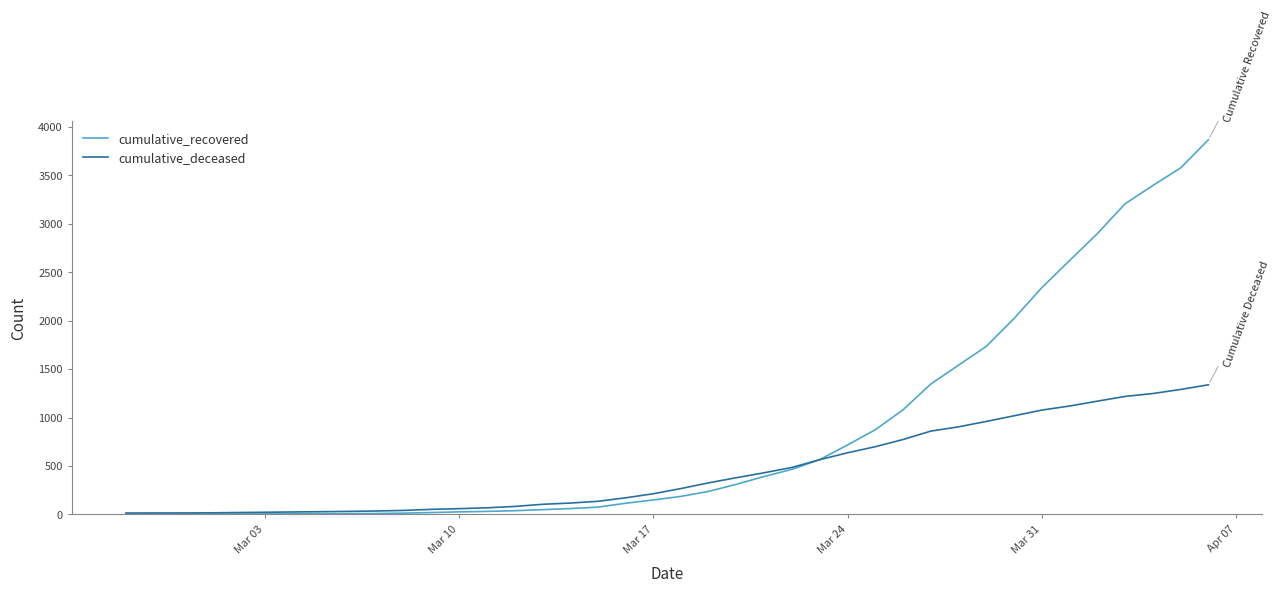

Which series has the largest total across all categories?

cumulative_recovered